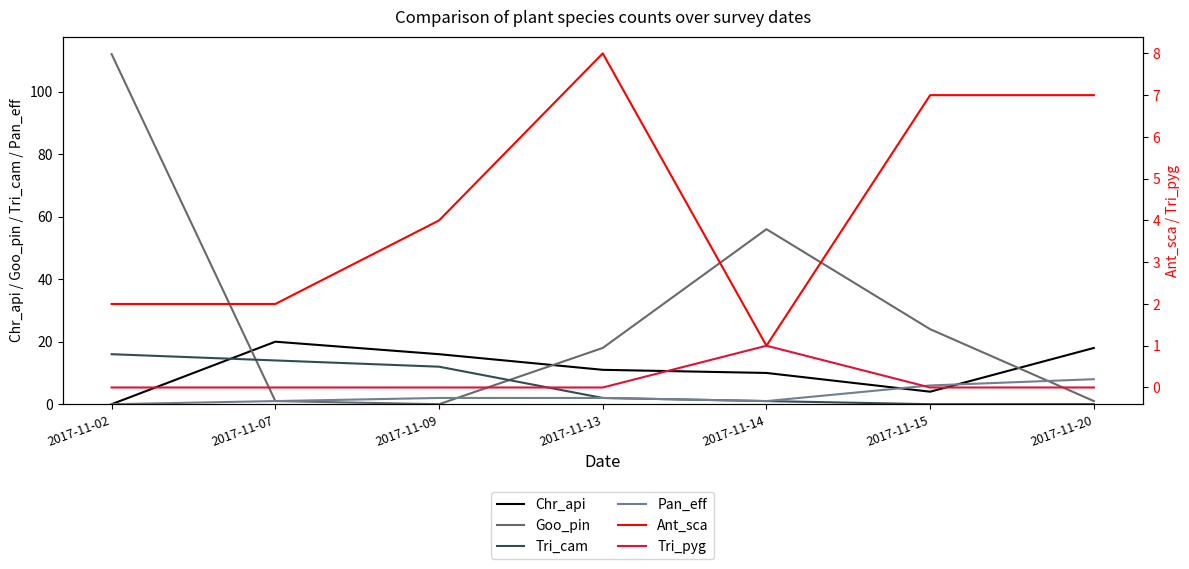

What are all the series names shown in the legend?

Chr_api, Goo_pin, Tri_cam, Pan_eff, Ant_sca, Tri_pyg